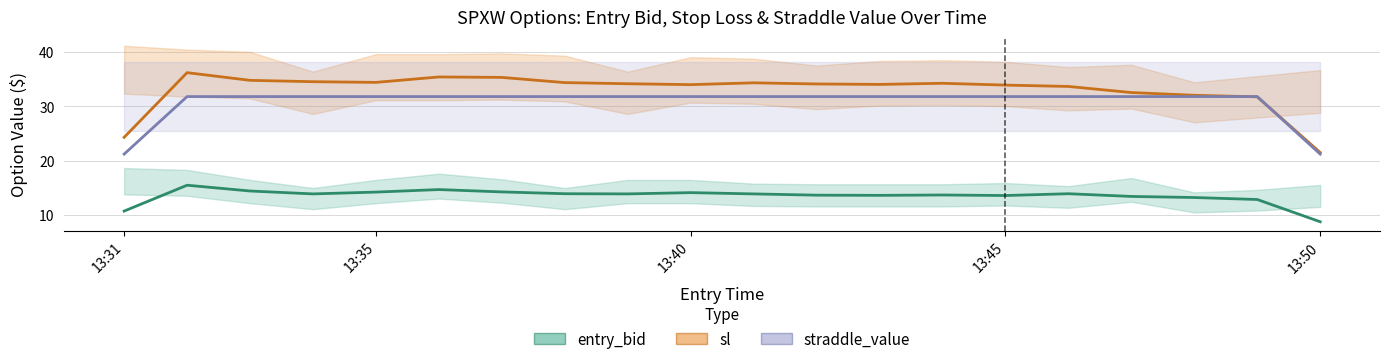

True or false: straddle_value has more than 0 points higher than both neighbors.

False